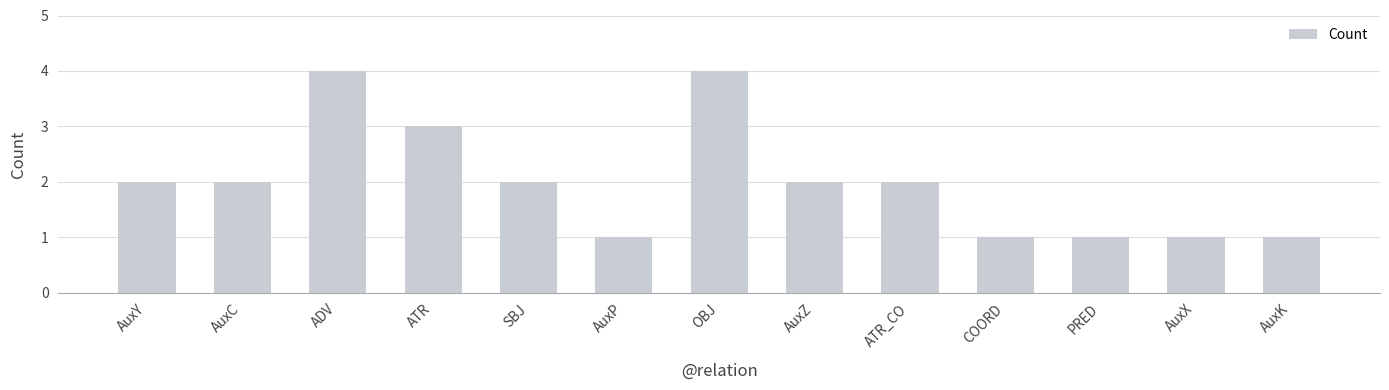

Read the value at AuxX.

1